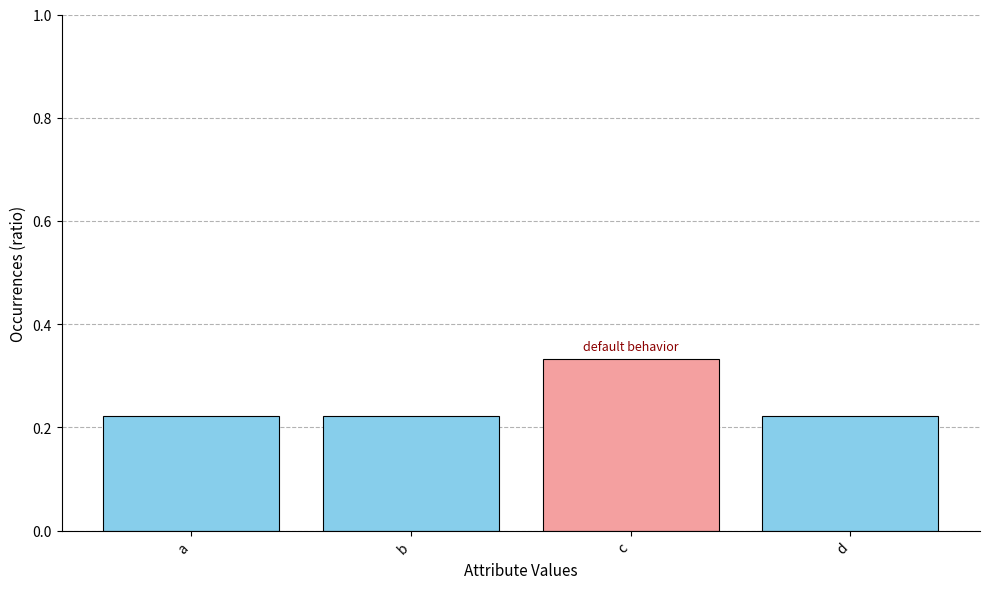

What is the difference between the maximum and minimum values?

0.1